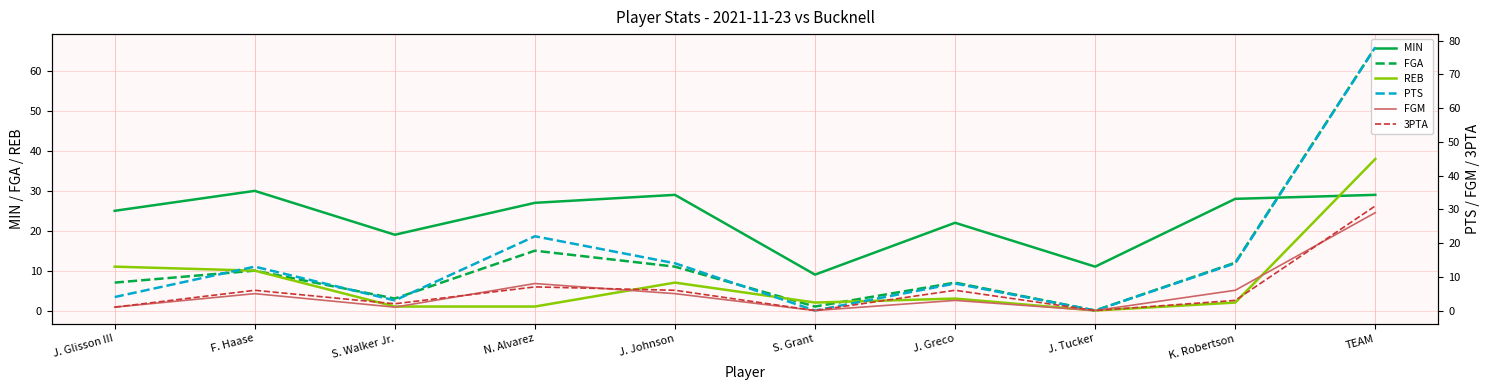

True or false: 3PTA has more than 2 points higher than both neighbors.

True